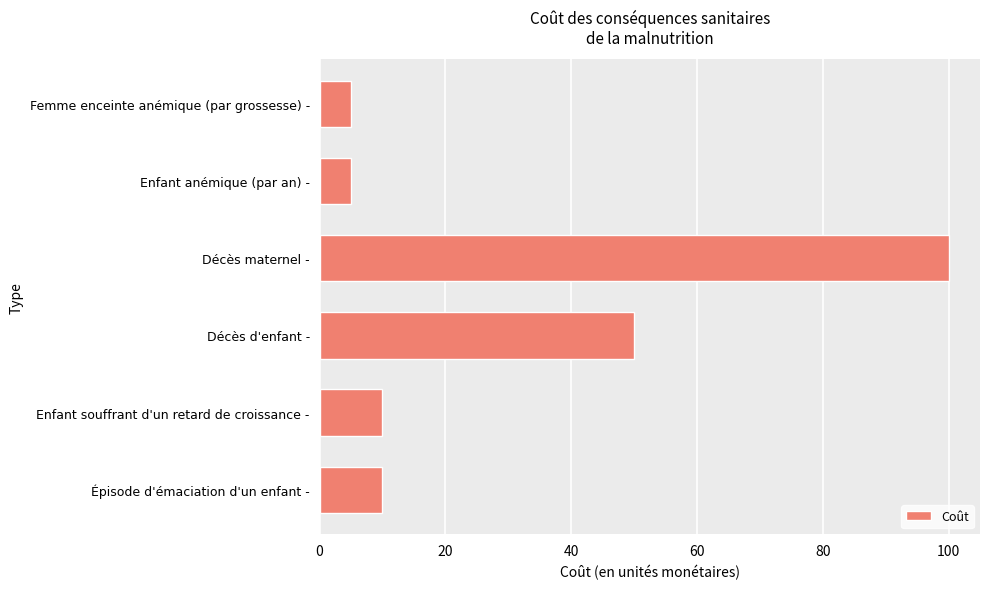

Is it true that the value at Épisode d'émaciation d'un enfant - is 4?

False